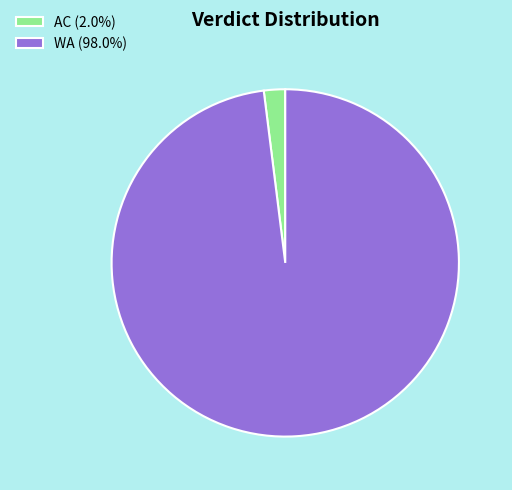

Is there a majority slice in this chart?

Yes